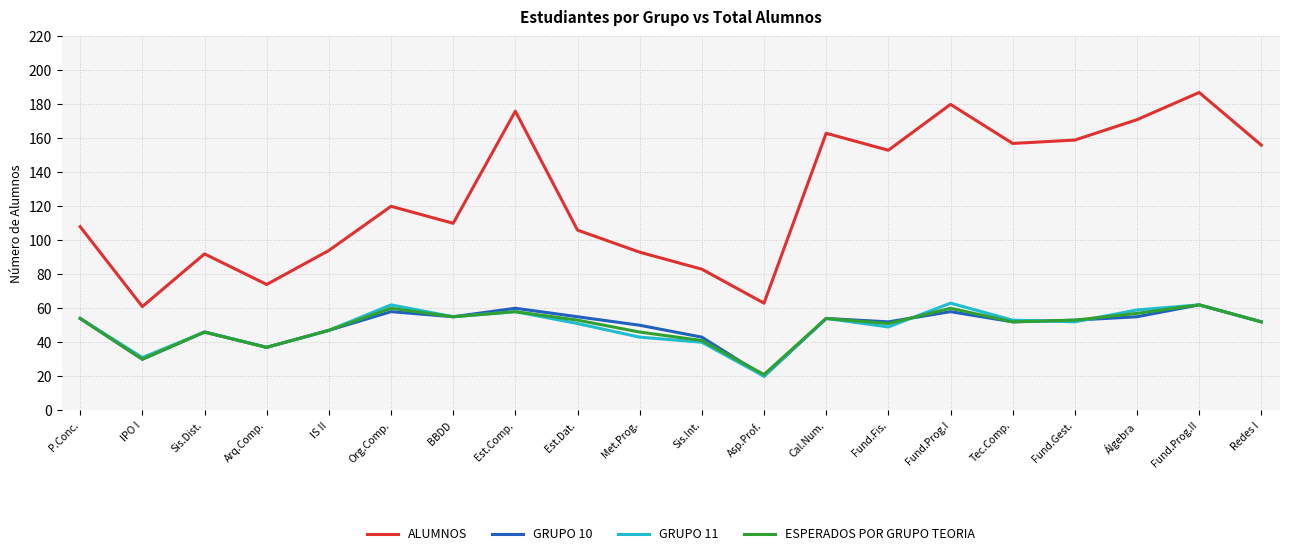

What value does the ESPERADOS POR GRUPO TEORIA series have at Tec.Comp.?

52